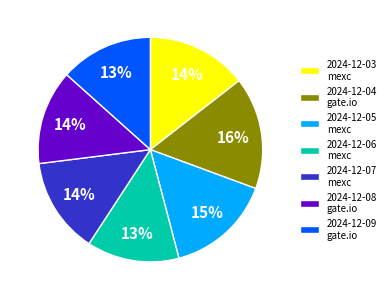

Do 2024-12-08 gate.io and 2024-12-05 mexc together represent more than half of the pie?

No